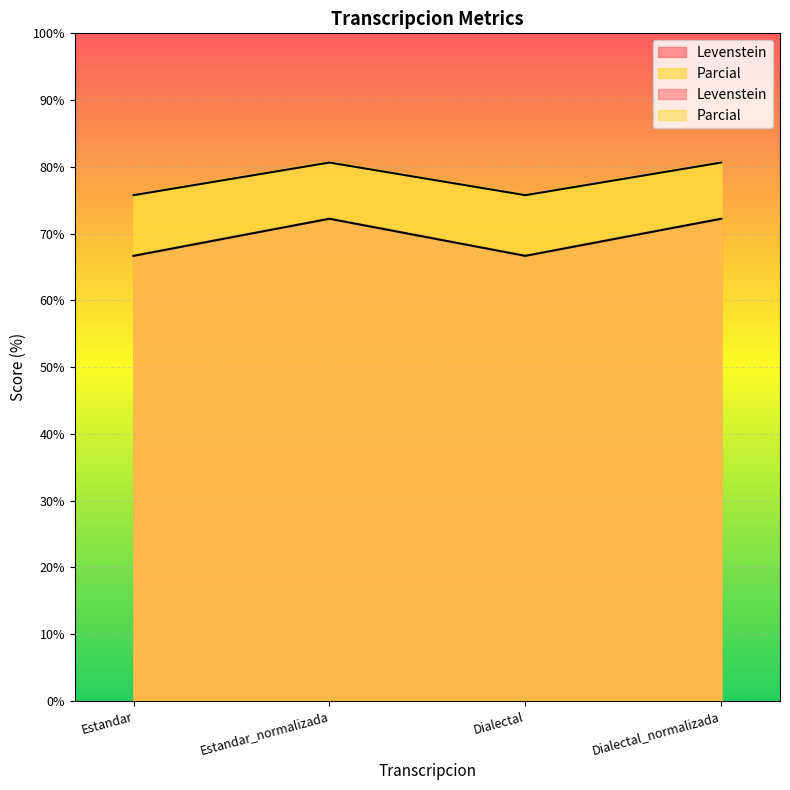

True or false: Levenstein and Parcial cross at least once.

False